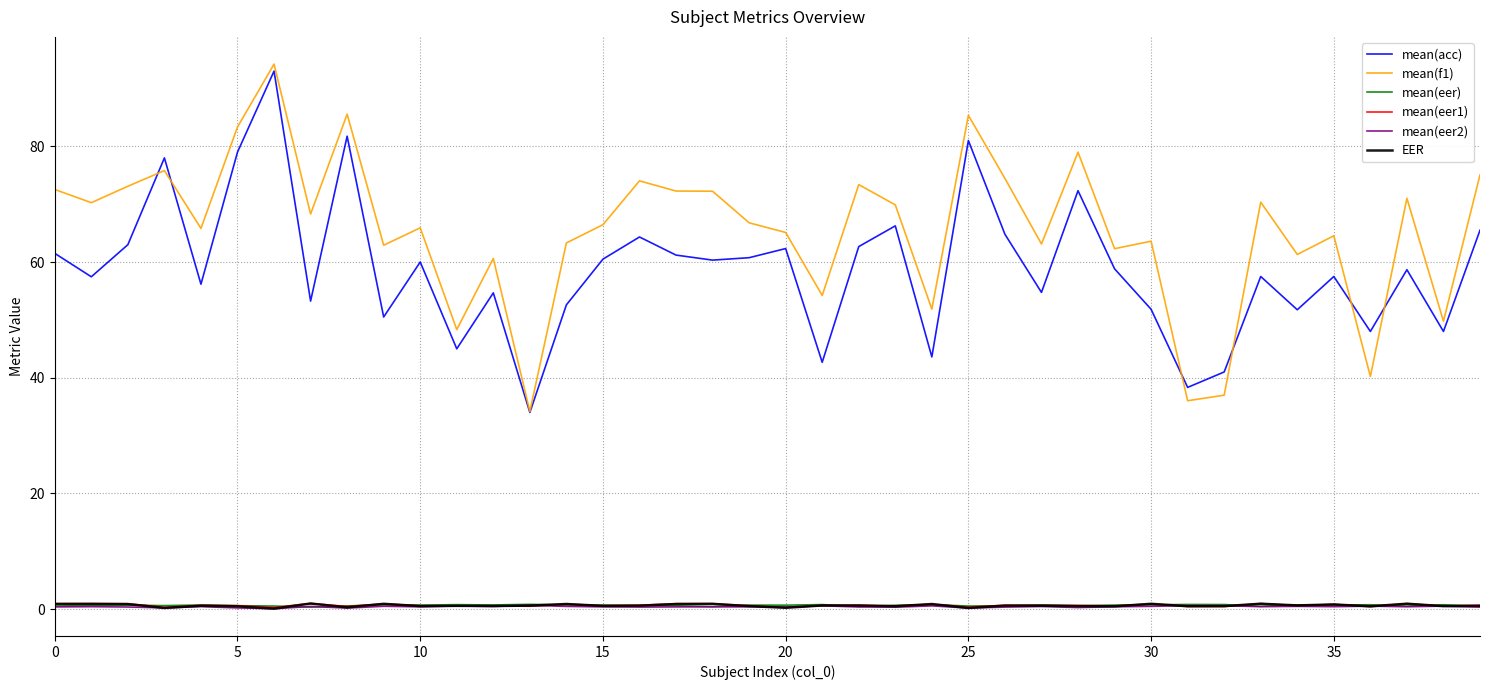

How many distinct data groups are displayed?

6